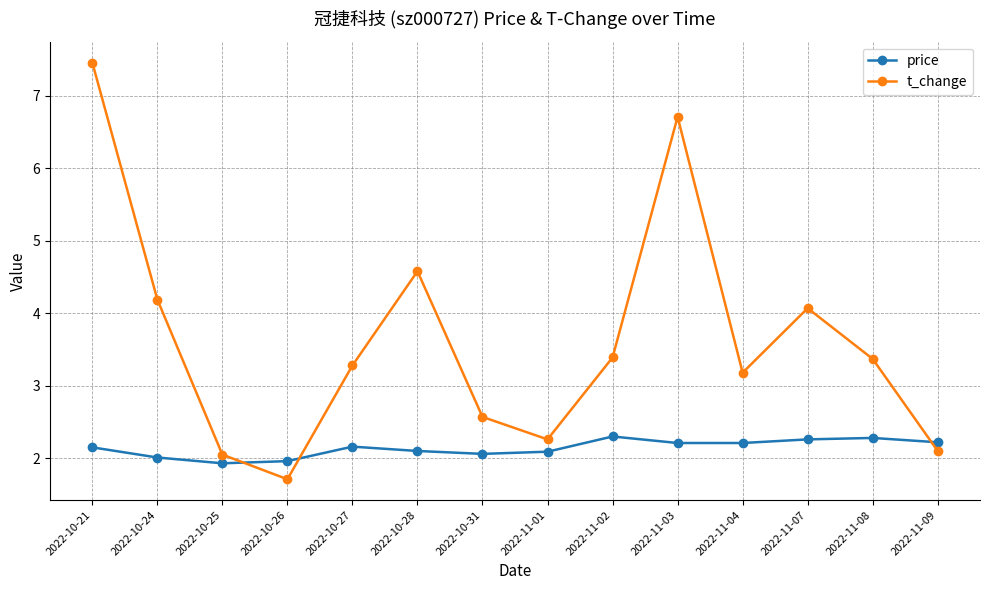

Which category has the lowest value in the t_change series?

2022-10-26